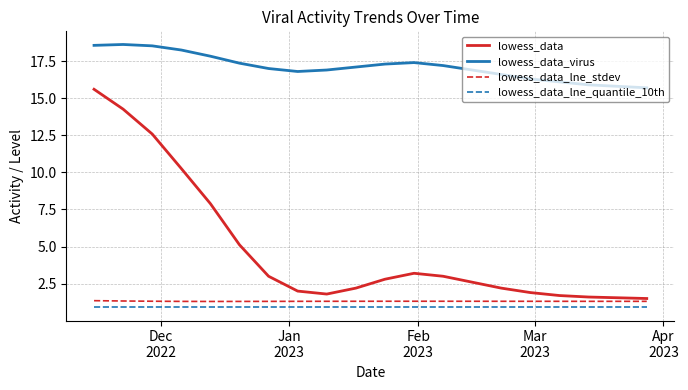

True or false: lowess_data_virus and lowess_data_lne_quantile_10th cross at least once.

False